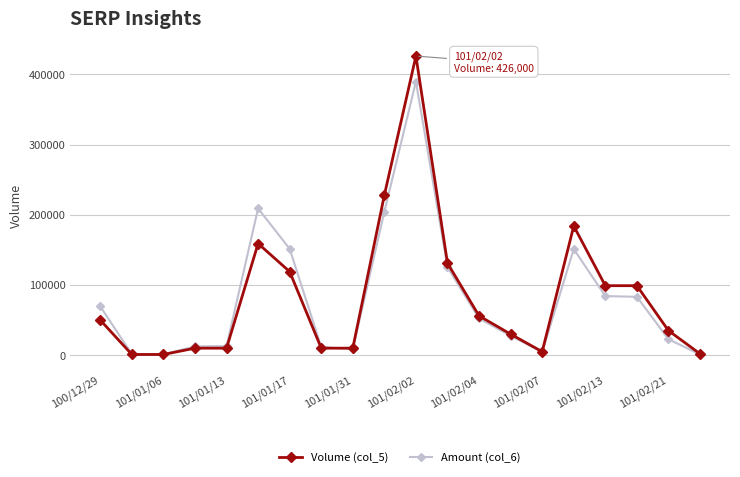

What is the value of the Amount (col_6) point at the 12th from the left?

125360